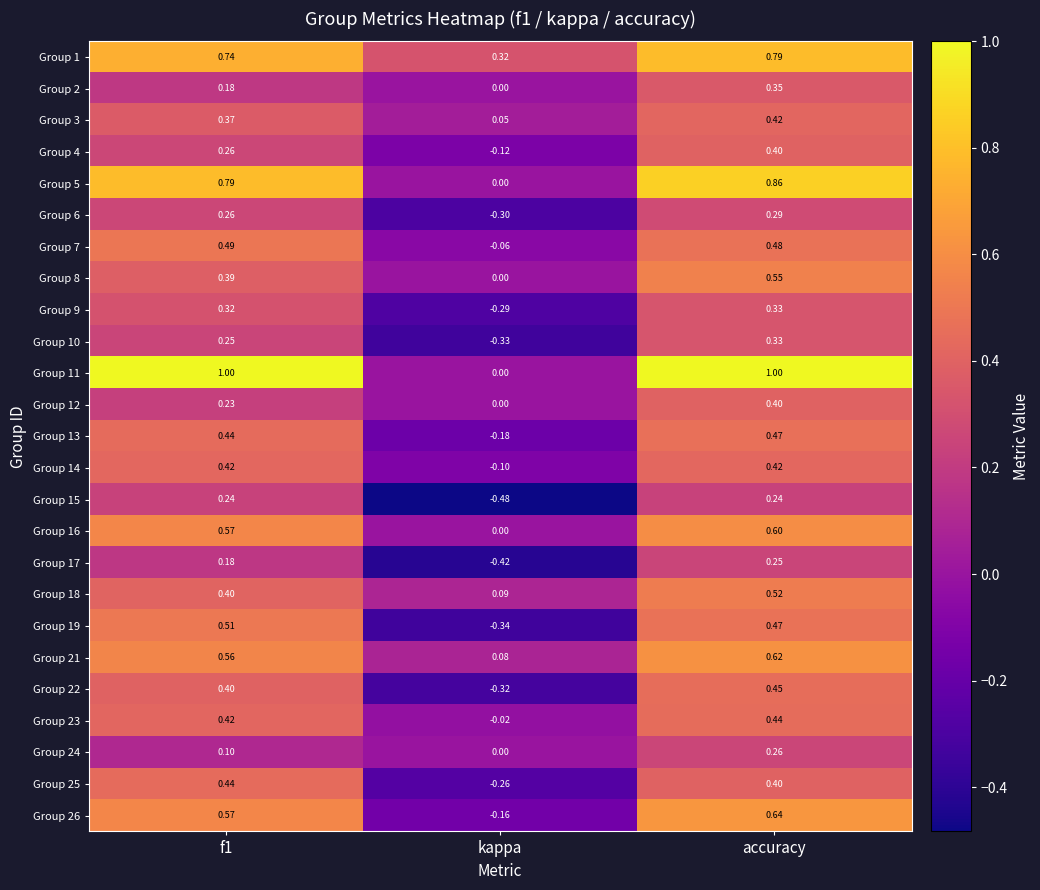

At which label does Group 16 reach its peak?

accuracy